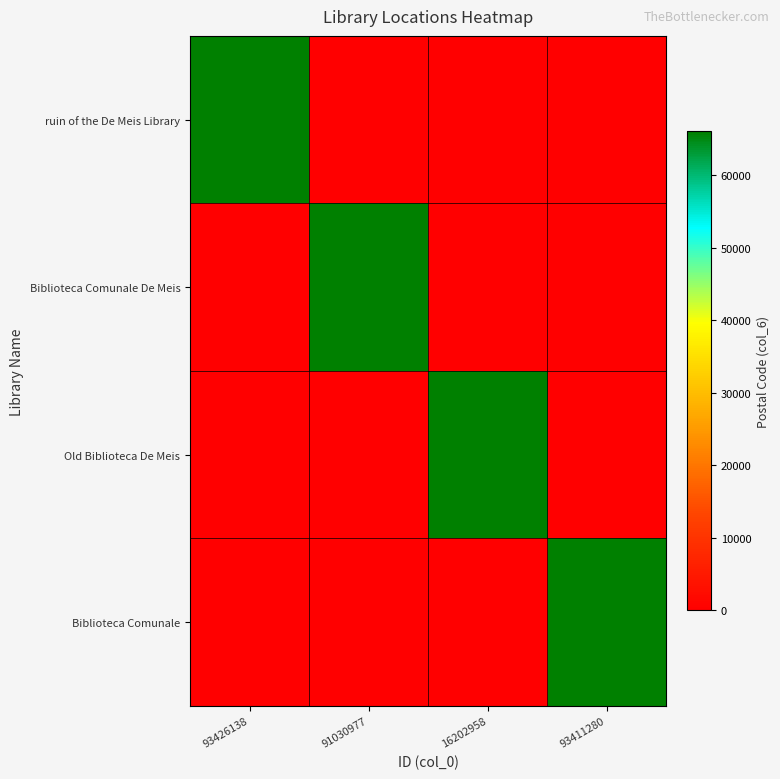

Which series has the largest range (max minus min)?

ruin of the De Meis Library